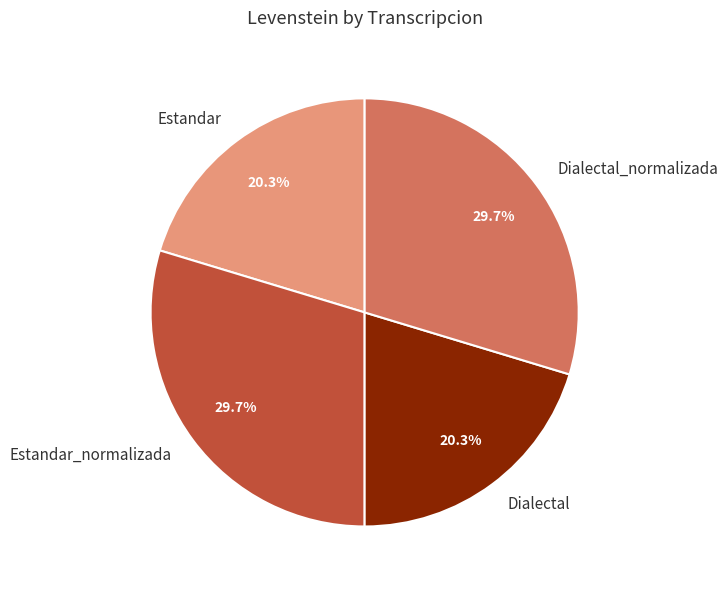

What is the total percentage of Dialectal_normalizada and Estandar?

50.0%